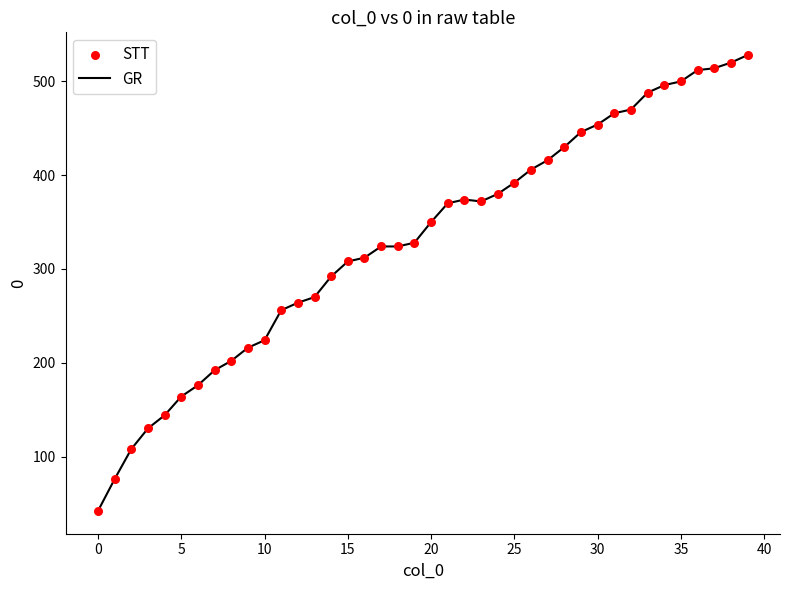

What is the maximum value shown in the chart?

528